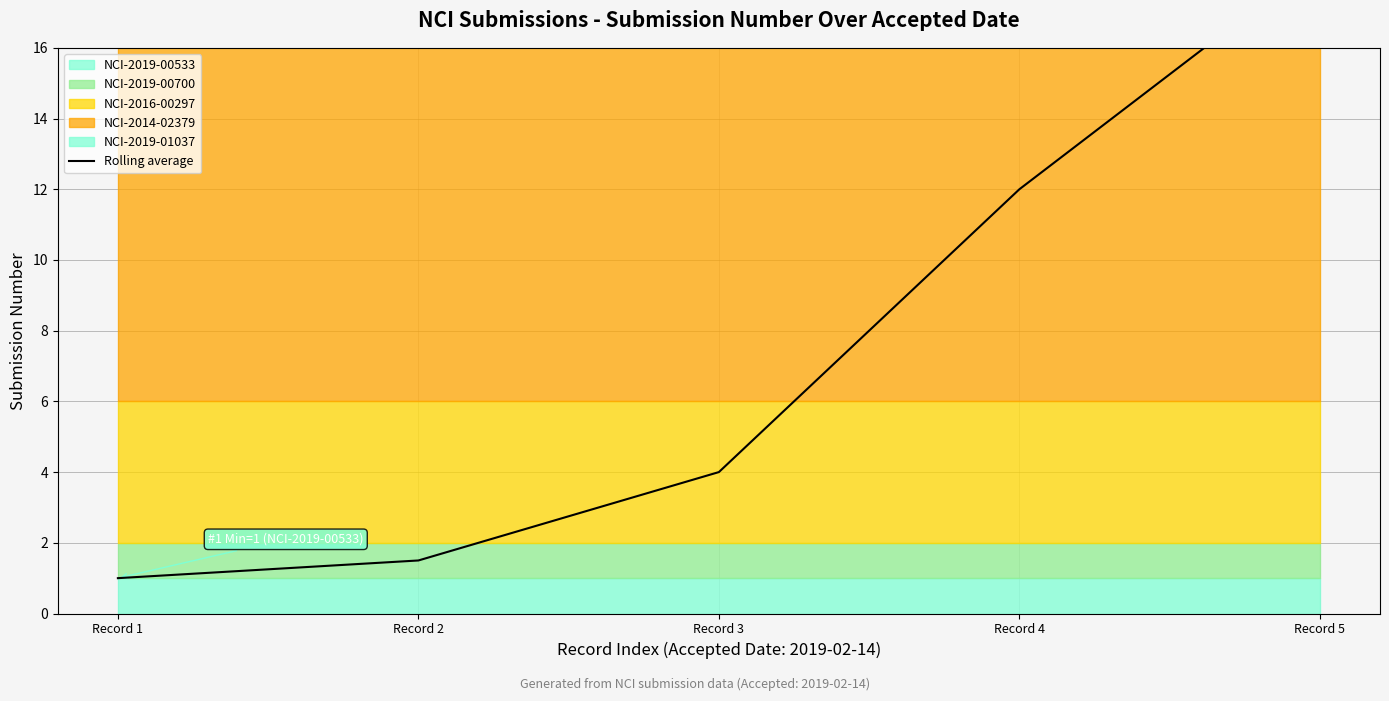

At which label is the value closest to 9?

Record 4